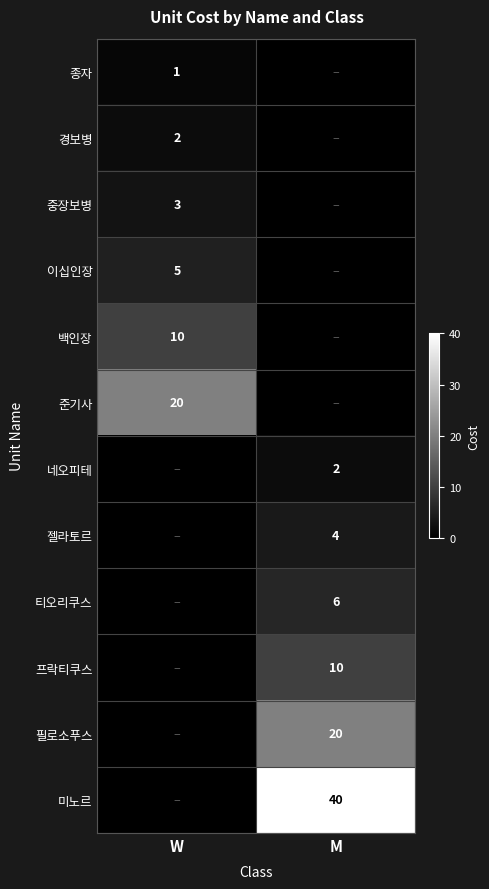

Between M and W, which is larger?

W